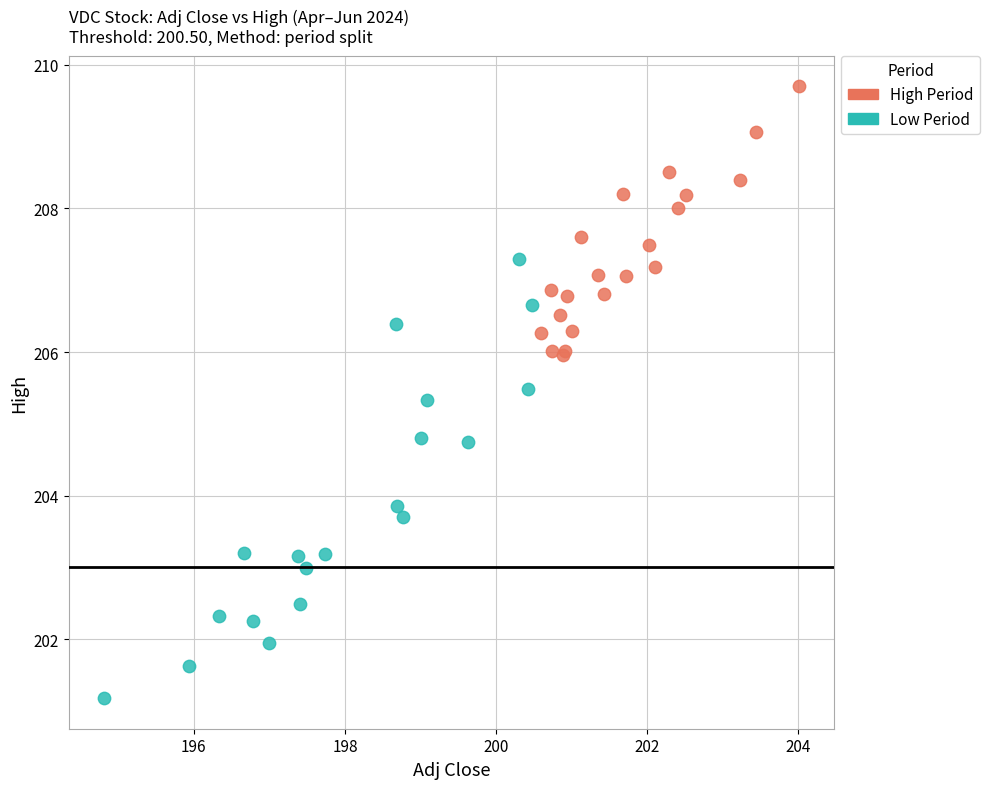

Which series contains the highest Y value?

High Period